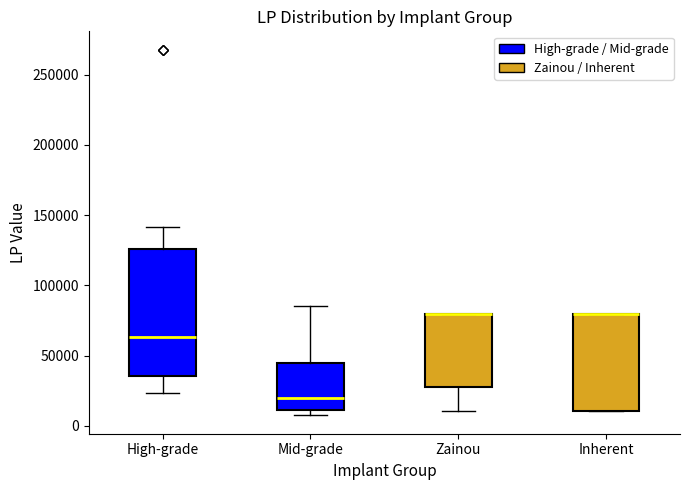

Reading left to right, transcribe this box plot: for each box, give where its median line is, the range the box spans, and where its two whiskers end, as read against the y-axis. The values are not printed on the chart, so give them approximately, as read against the axis.

High-grade: median 65000, box 35000 to 125000, whiskers 25000 to 140000
Mid-grade: median 20000, box 10000 to 45000, whiskers 10000 (just below the box's lower edge) to 85000
Zainou: median 80000 (drawn on the box's upper edge), box 30000 to 80000, whiskers 10000 to 80000
Inherent: median 80000 (drawn on the box's upper edge), box 10000 to 80000, whiskers 10000 to 80000